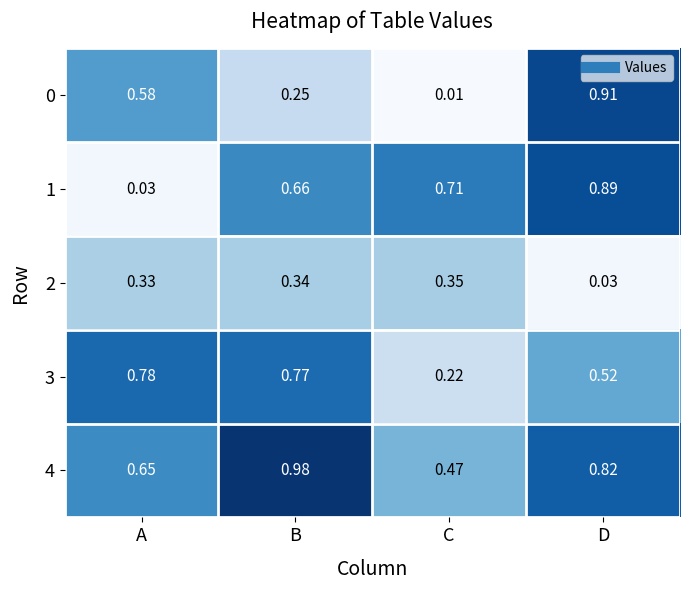

Which series has the largest total across all categories?

4